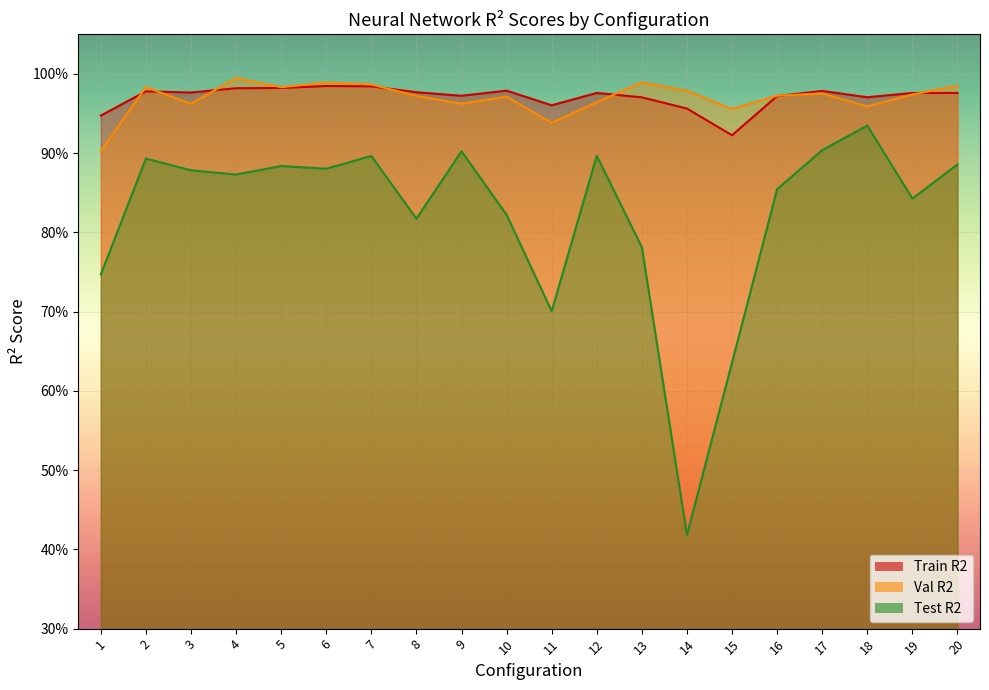

In Val R2, how many points are higher than both neighbors (excluding endpoints)?

6